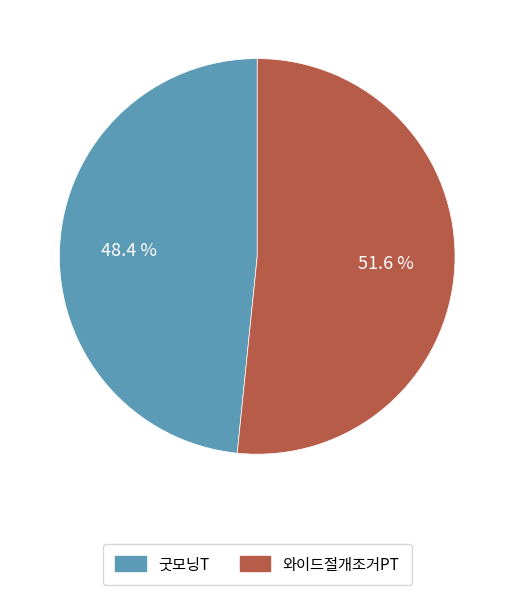

To the nearest percent, what is the difference between the 와이드절개조거PT and 굿모닝T slice percentages?

3%